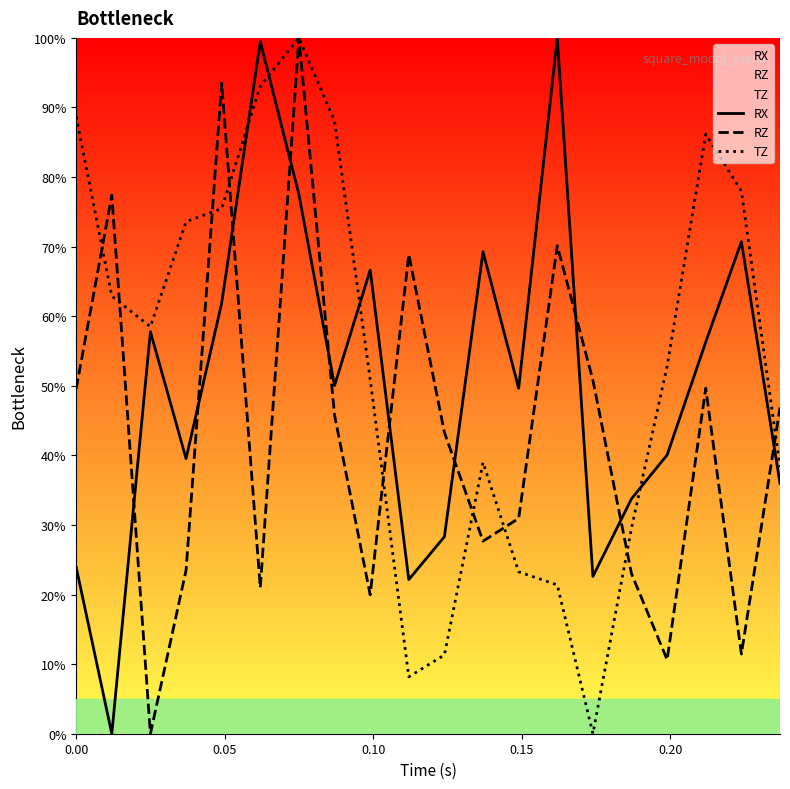

How many lines are shown in the chart?

3